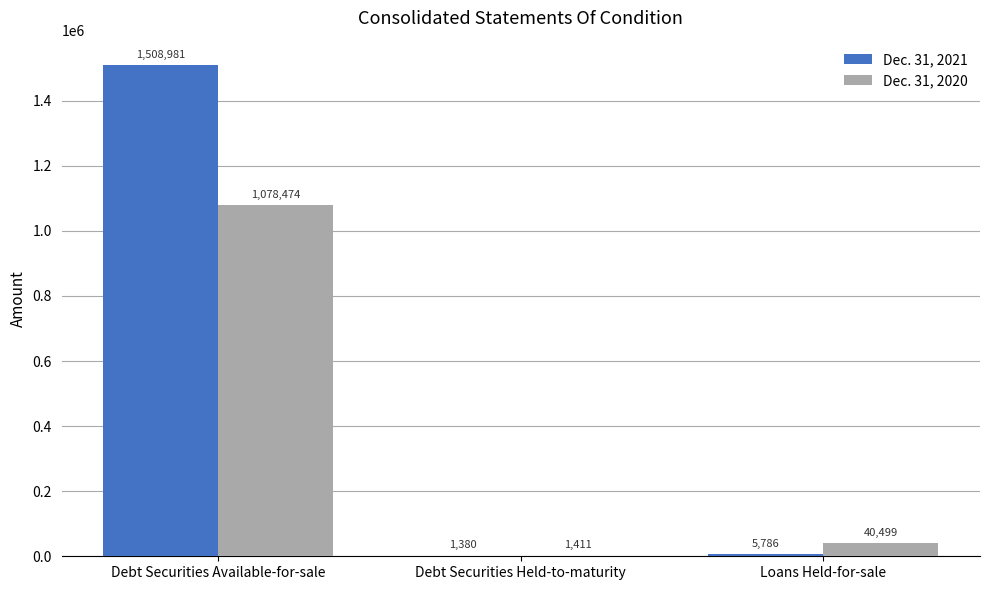

What is the difference between the Dec. 31, 2021 values at Debt Securities Held-to-maturity and Loans Held-for-sale?

4406